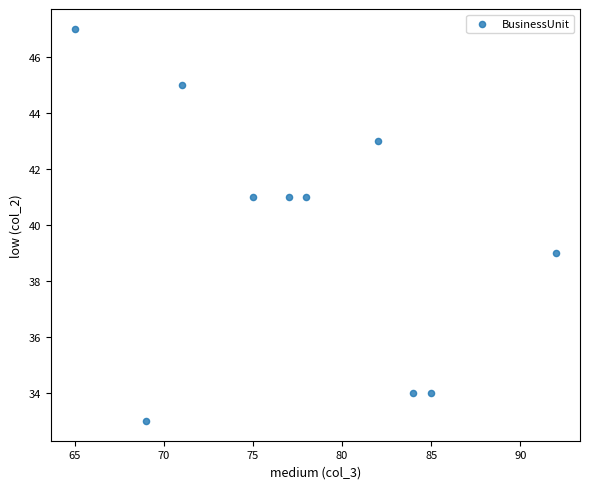

What is the range of Y values (max minus min)?

14